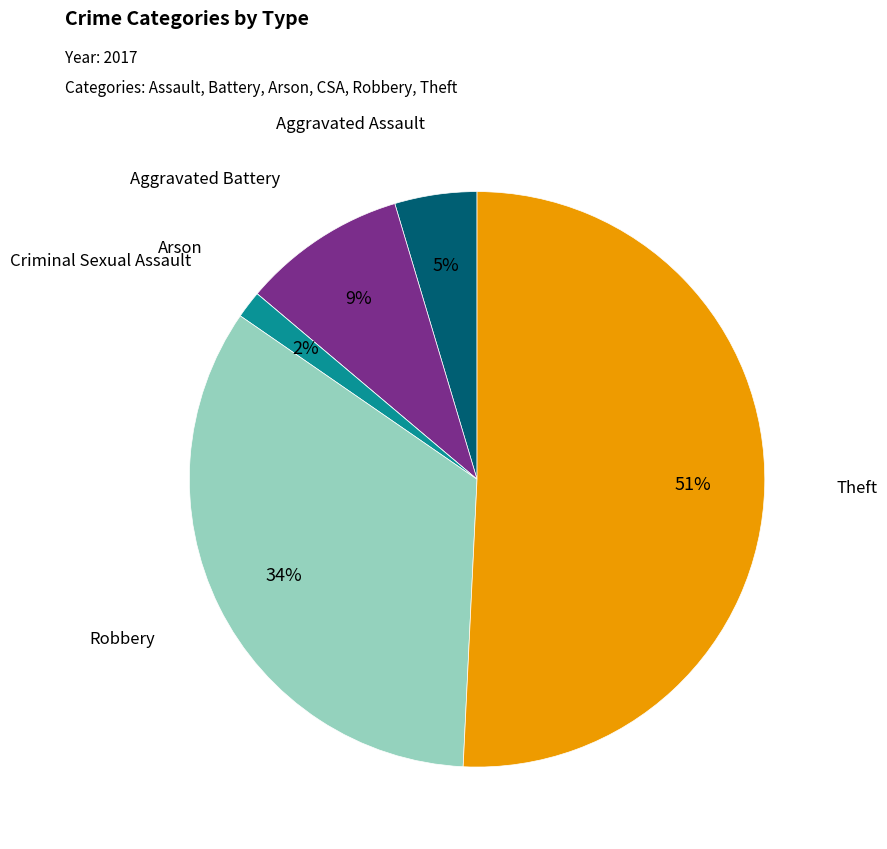

Which category has the biggest portion of the pie?

Theft